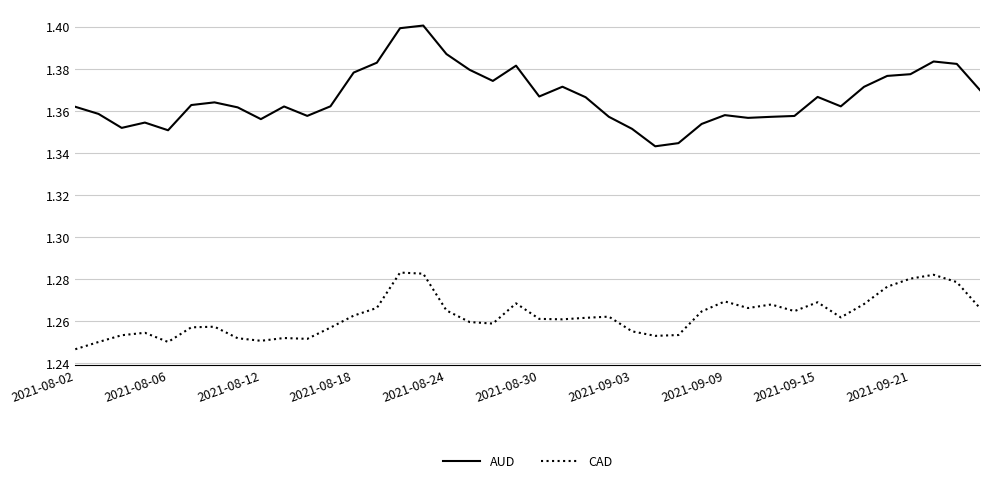

List the series in order of their overall mean, lowest first.

CAD, AUD